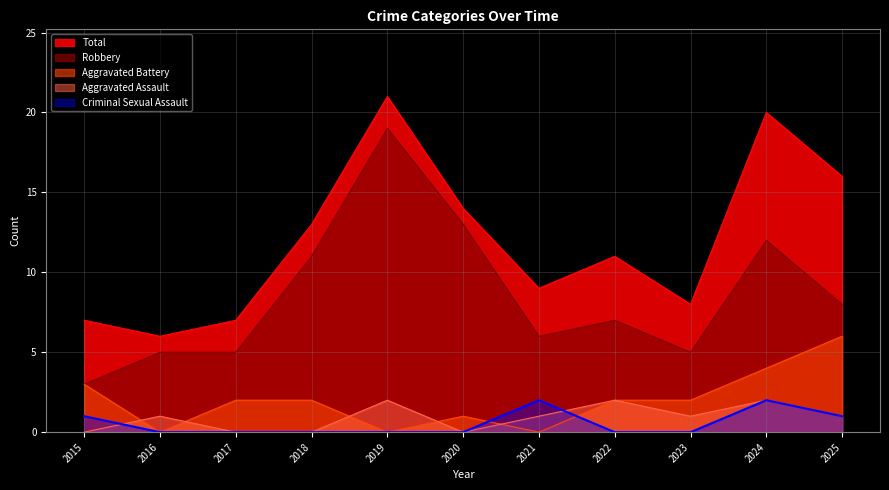

Which has a higher value, 2023 or 2016?

2023